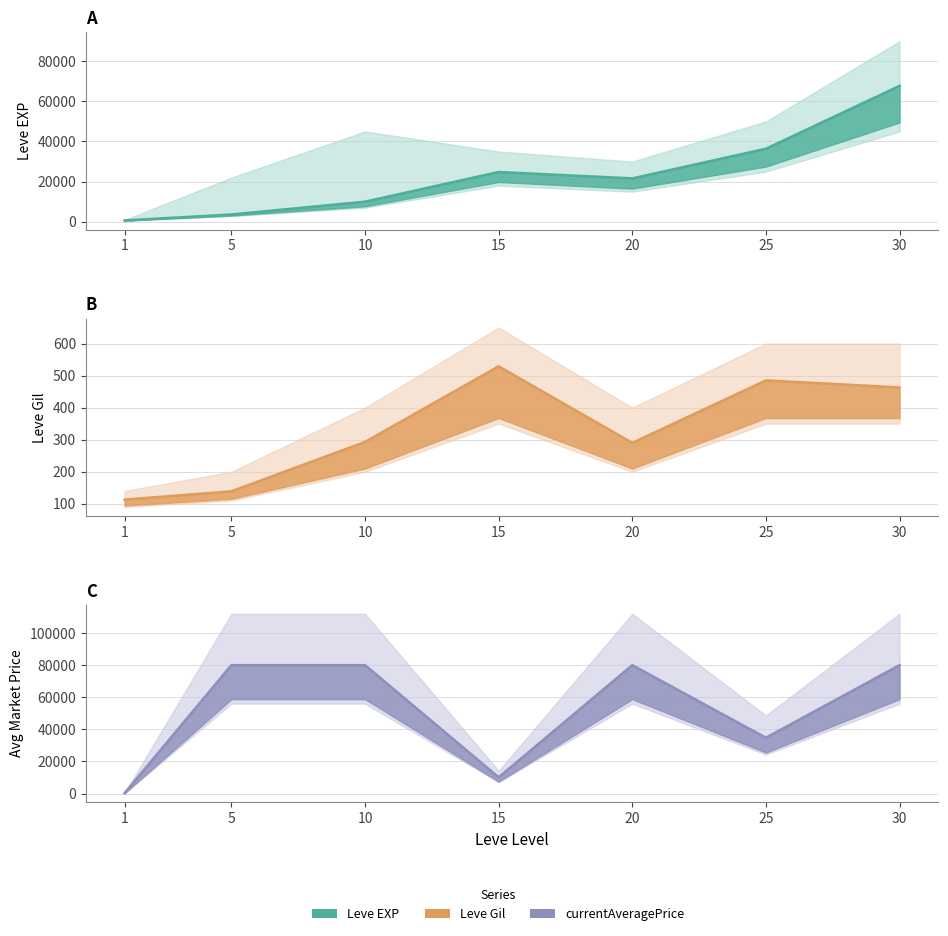

At which label does Leve EXP first exceed 21600?

15